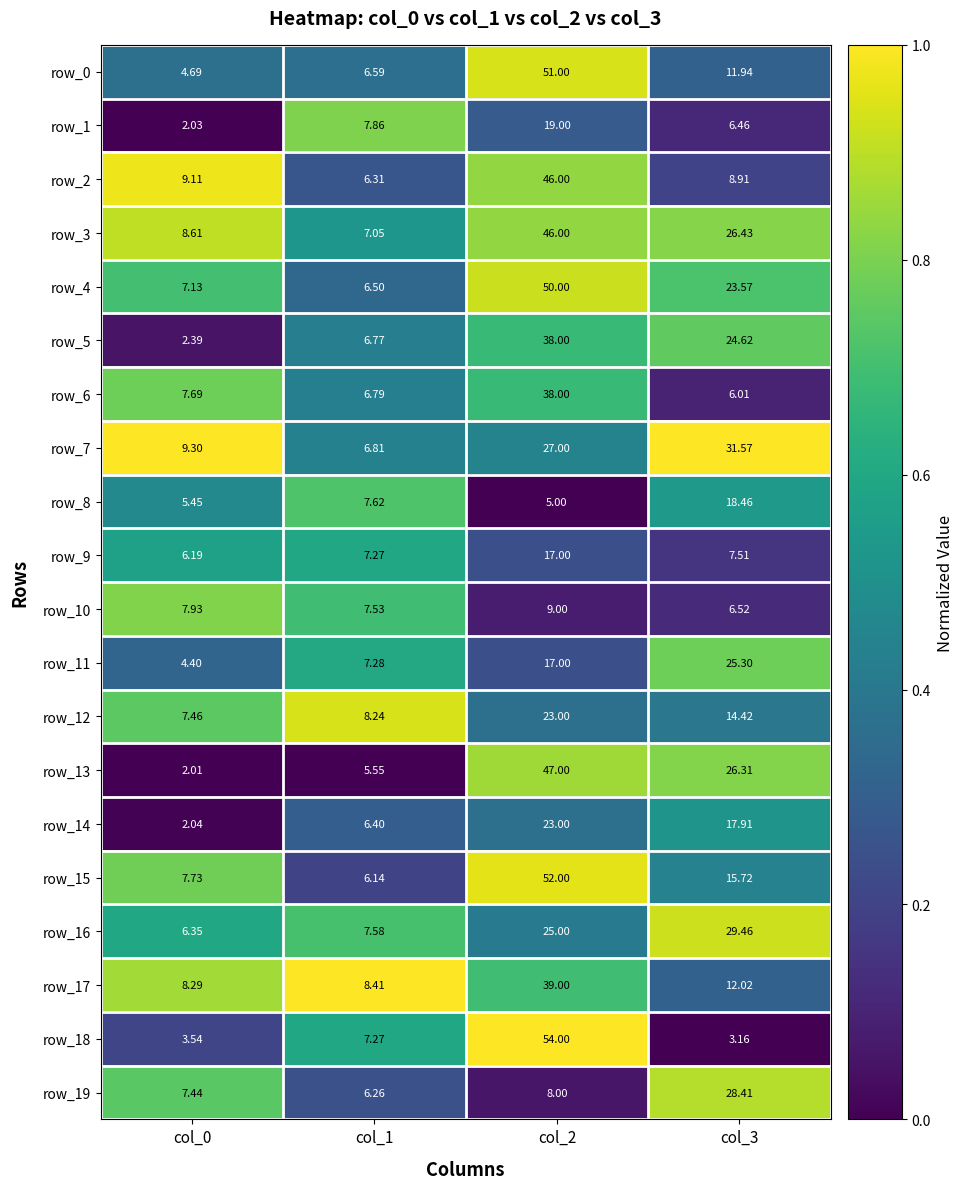

What is the approximate value of row_4 at col_3?

23.6